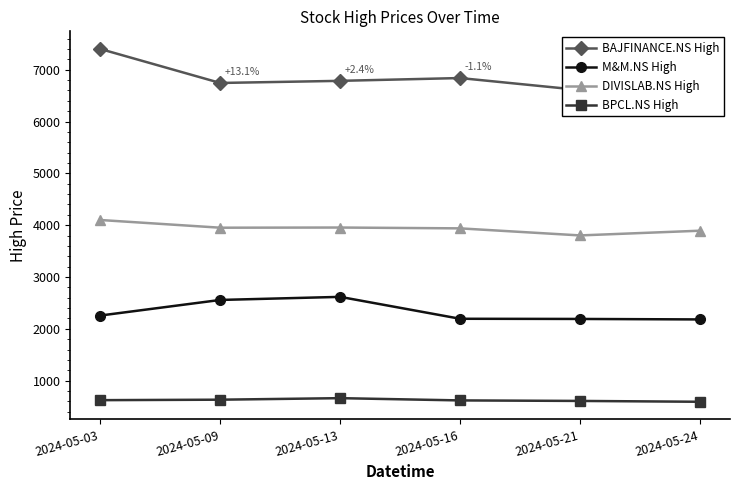

True or false: DIVISLAB.NS High has a value of 3954.7 at 2024-05-13.

True